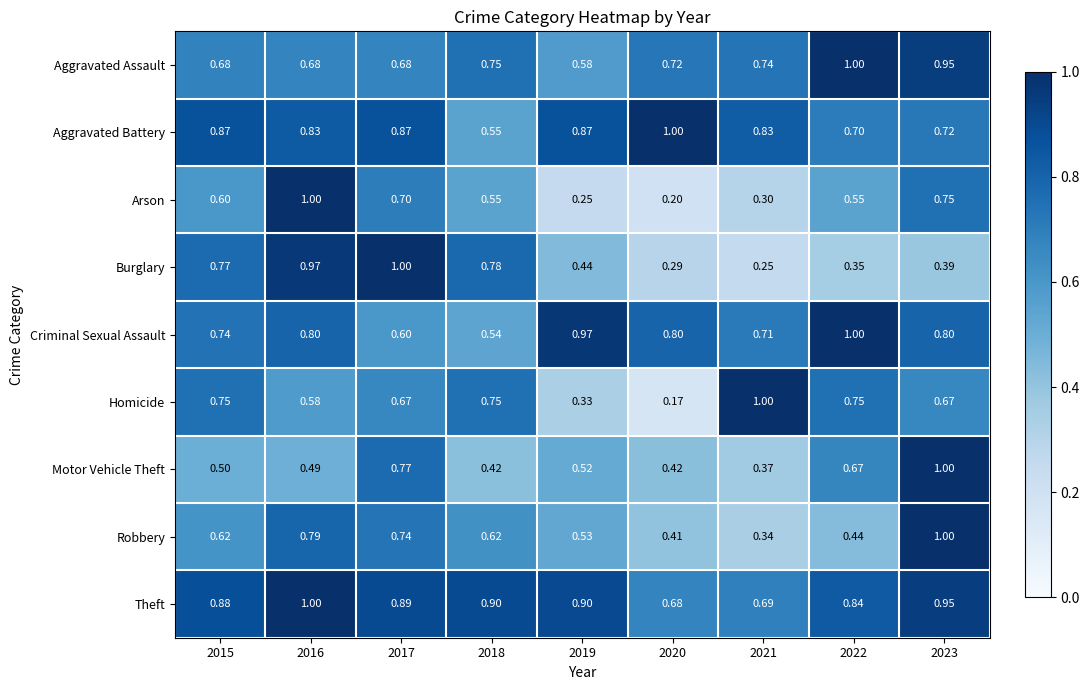

Which series has the largest total across all categories?

Theft